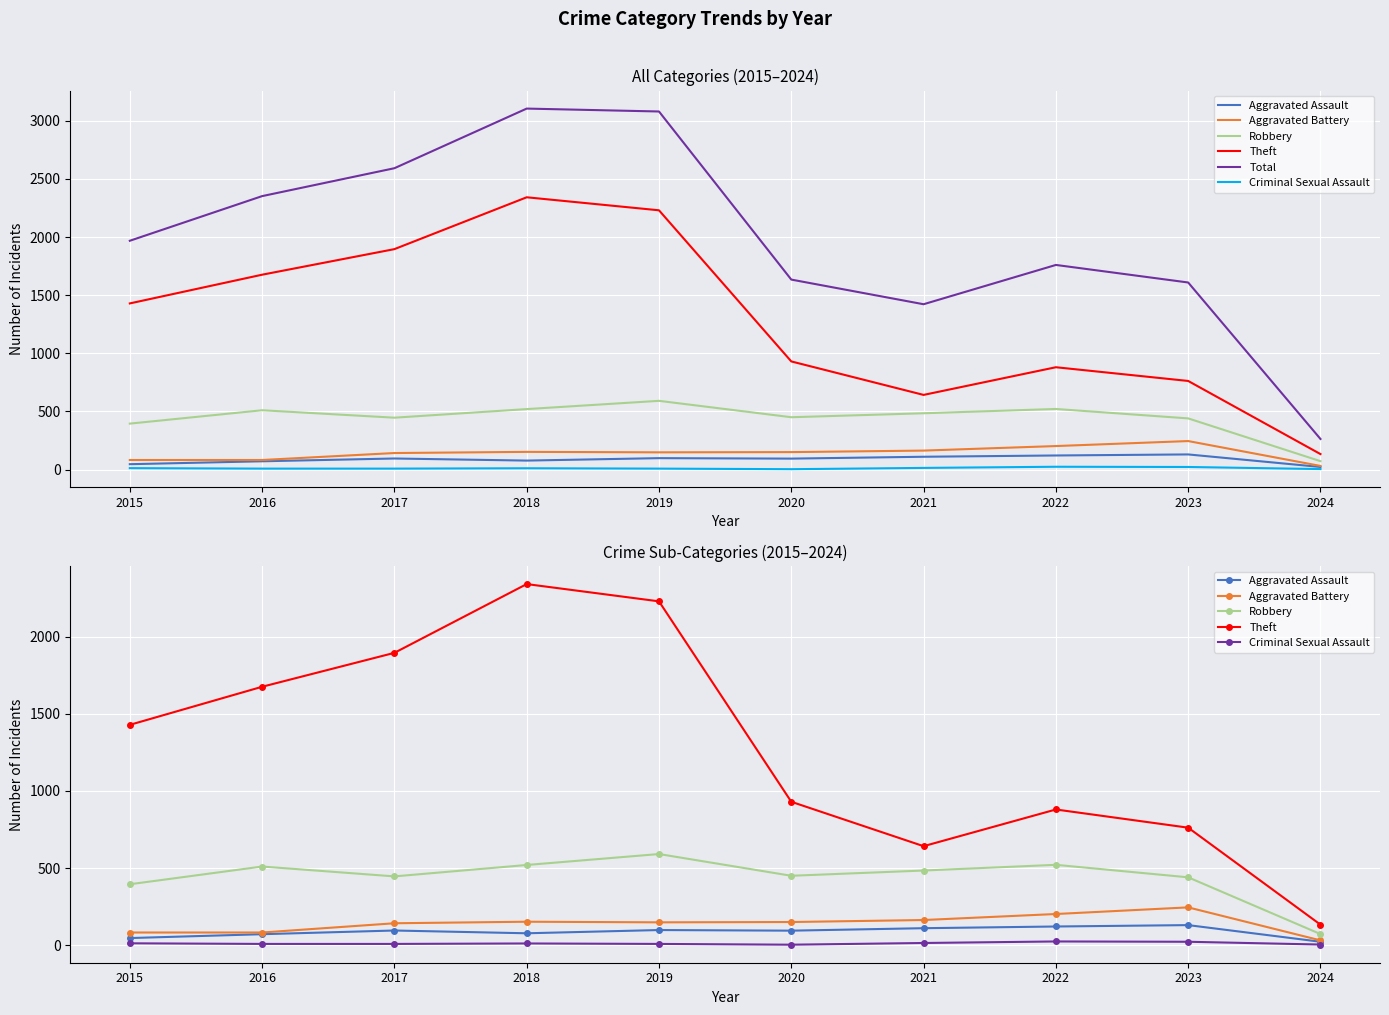

Is the value of Aggravated Assault at 2023 greater than the value of Robbery at 2016?

No